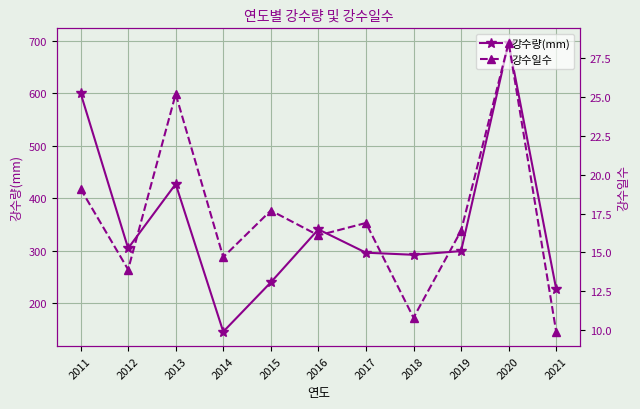

Which category has the lowest value across all series?

2021